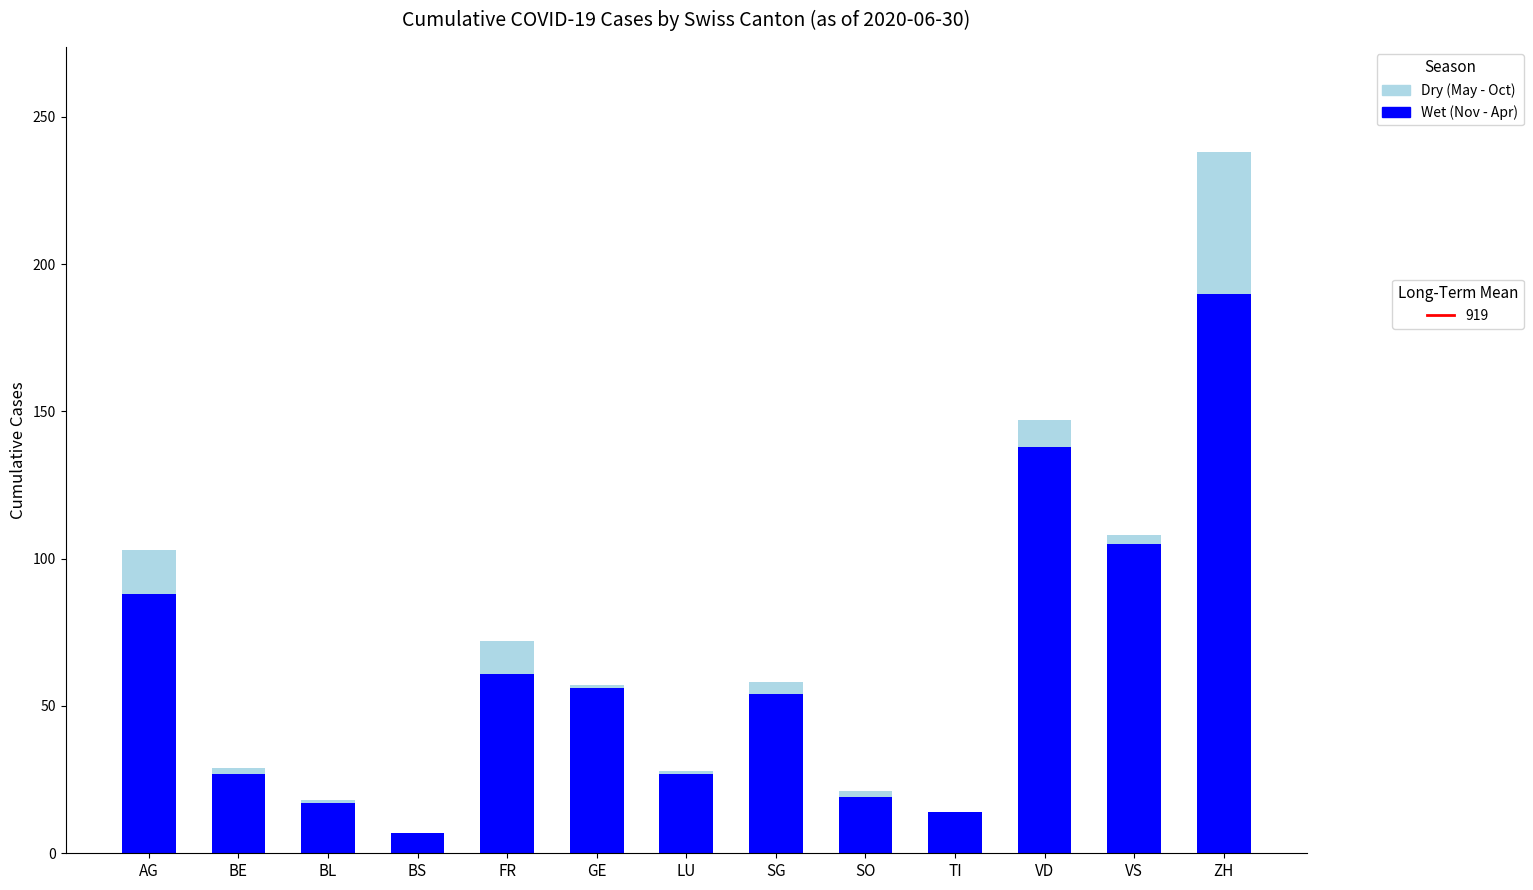

At which category is the sum across all series the highest?

ZH